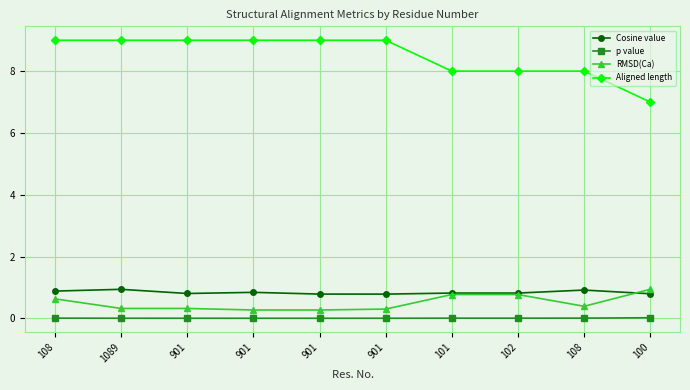

What are all the series names shown in the legend?

Cosine value, p value, RMSD(Ca), Aligned length